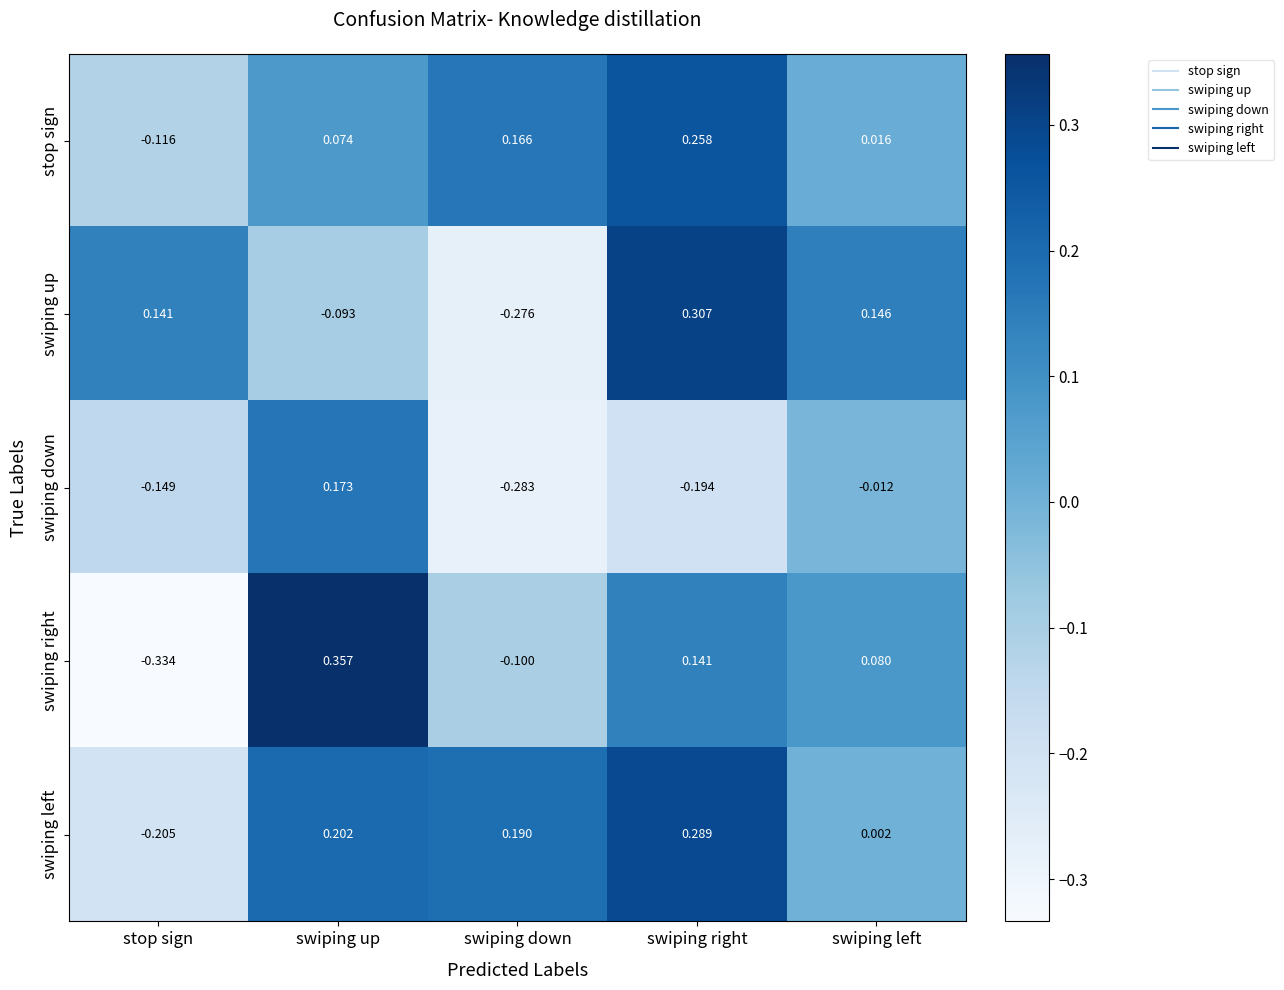

How many distinct data groups are displayed?

5